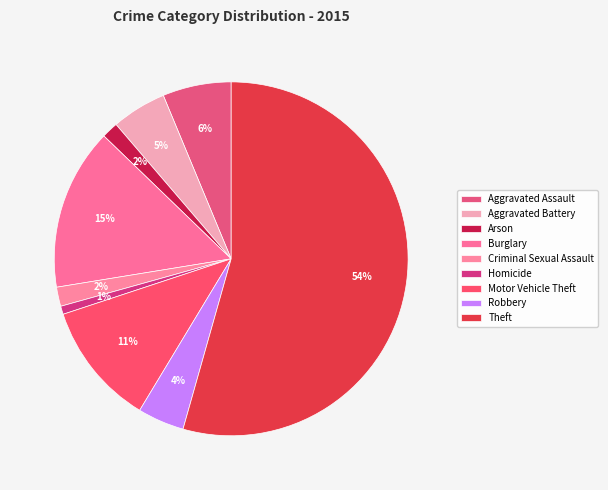

To the nearest percent, what is the combined percentage of Homicide and Aggravated Battery?

6%